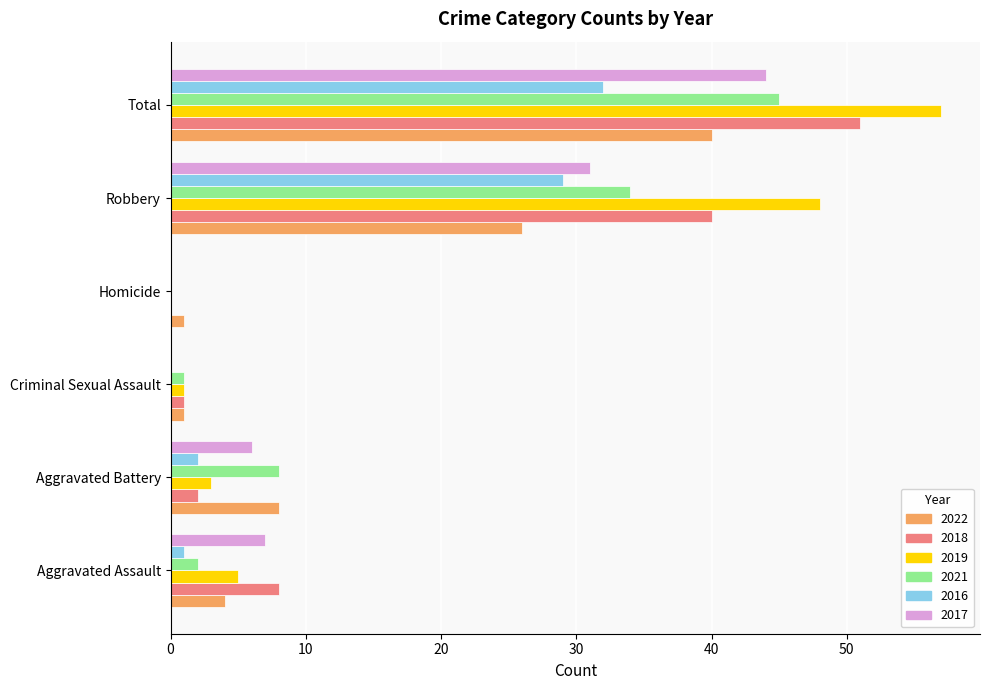

What is the difference between the 2022 values at Homicide and Robbery?

25